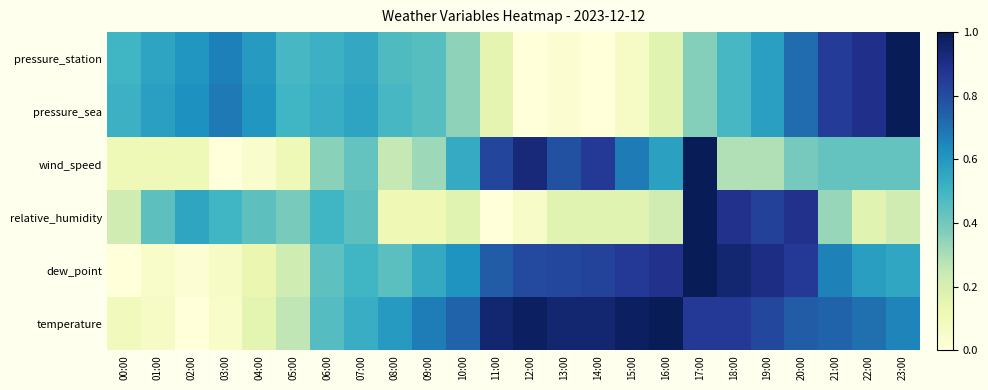

Between 05:00 and 15:00, which series saw the biggest shift?

temperature